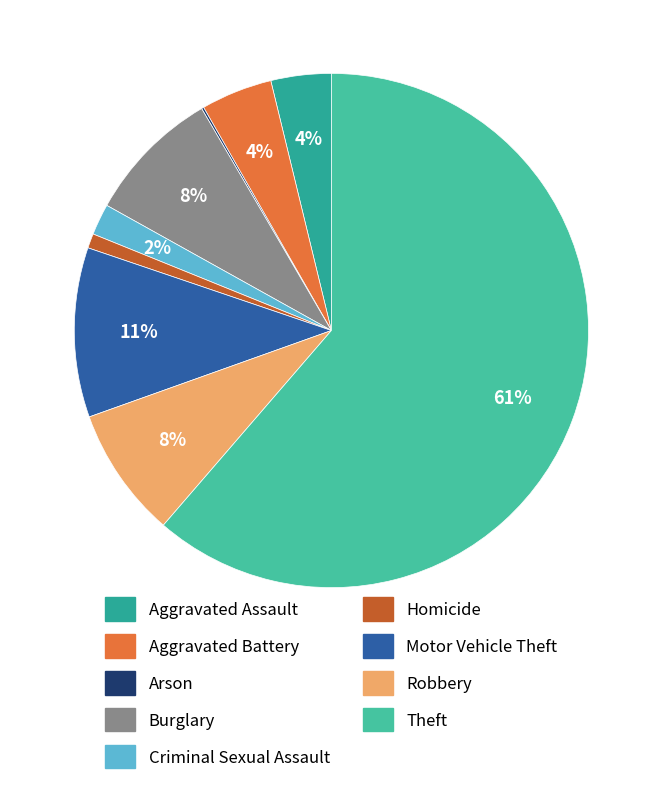

Rank the categories by value from lowest to highest.

Arson, Homicide, Criminal Sexual Assault, Aggravated Assault, Aggravated Battery, Robbery, Burglary, Motor Vehicle Theft, Theft